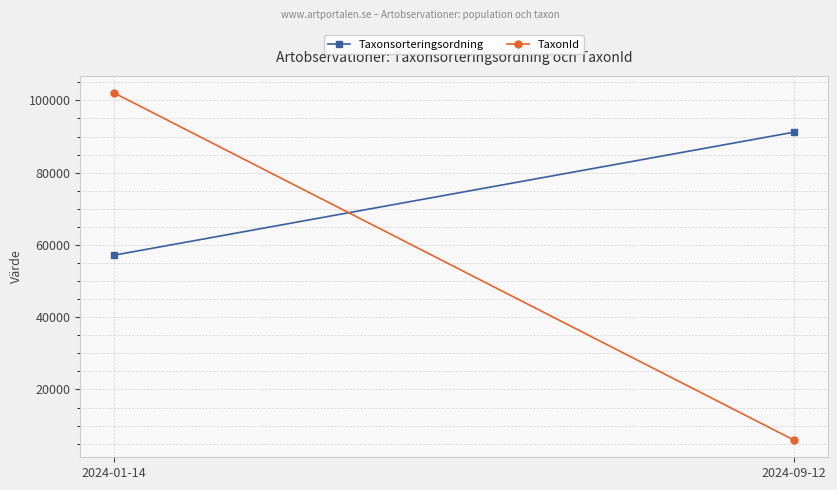

Which category has the highest value in the Taxonsorteringsordning series?

2024-09-12